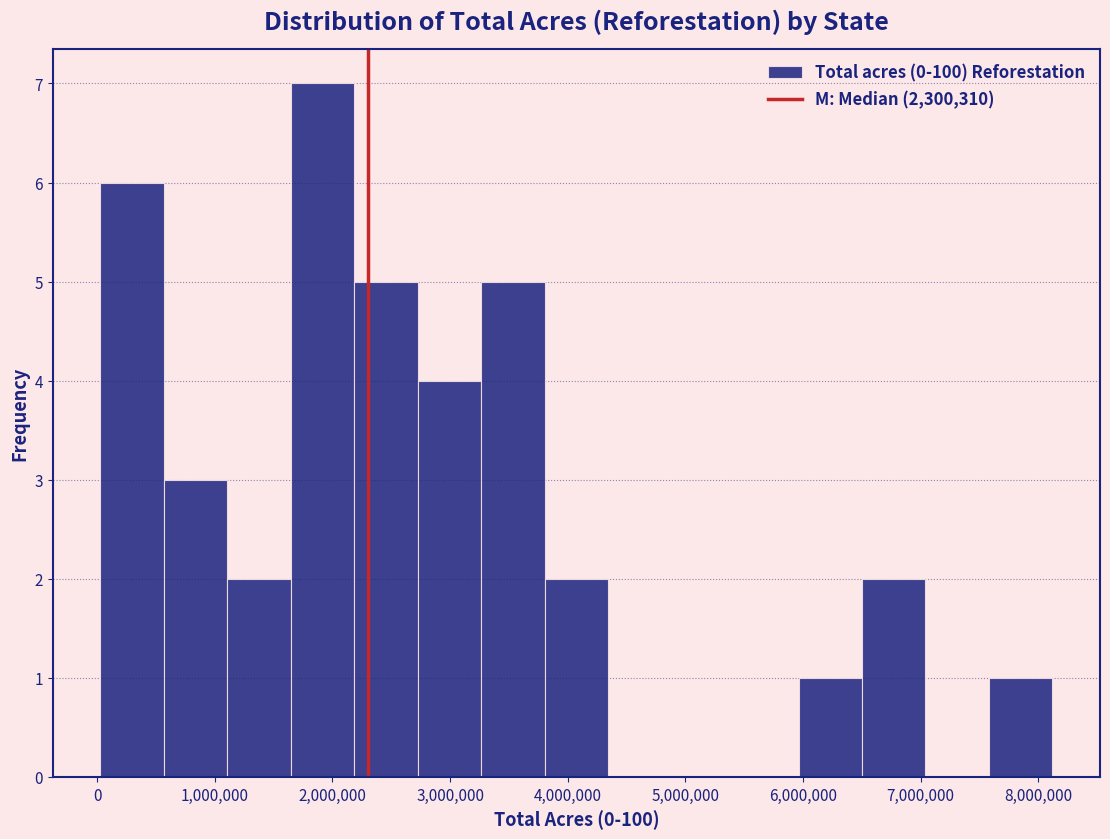

How tall is the bar that spans 2700000 to 3300000 on the x-axis? Neither the bar edges nor the heights are printed on the chart, so give them approximately, as read against the axes.

4